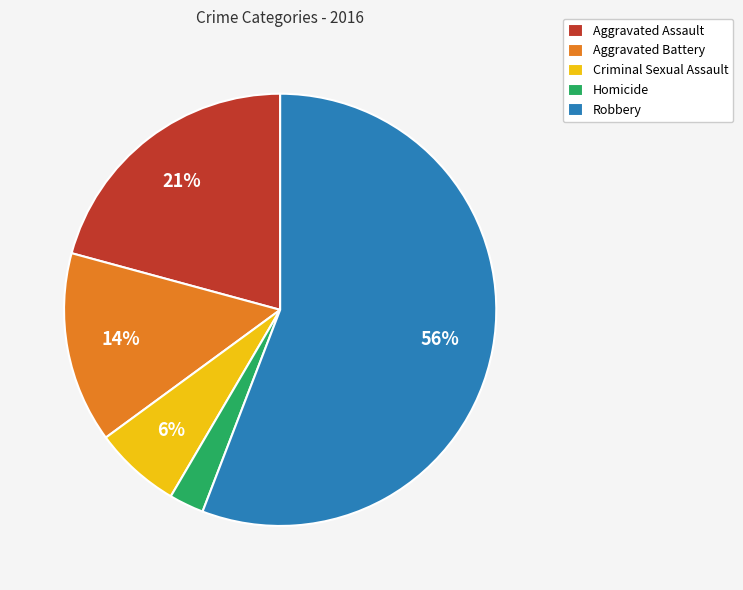

What is the ratio of the value at Aggravated Assault to the value at Aggravated Battery?

1.5